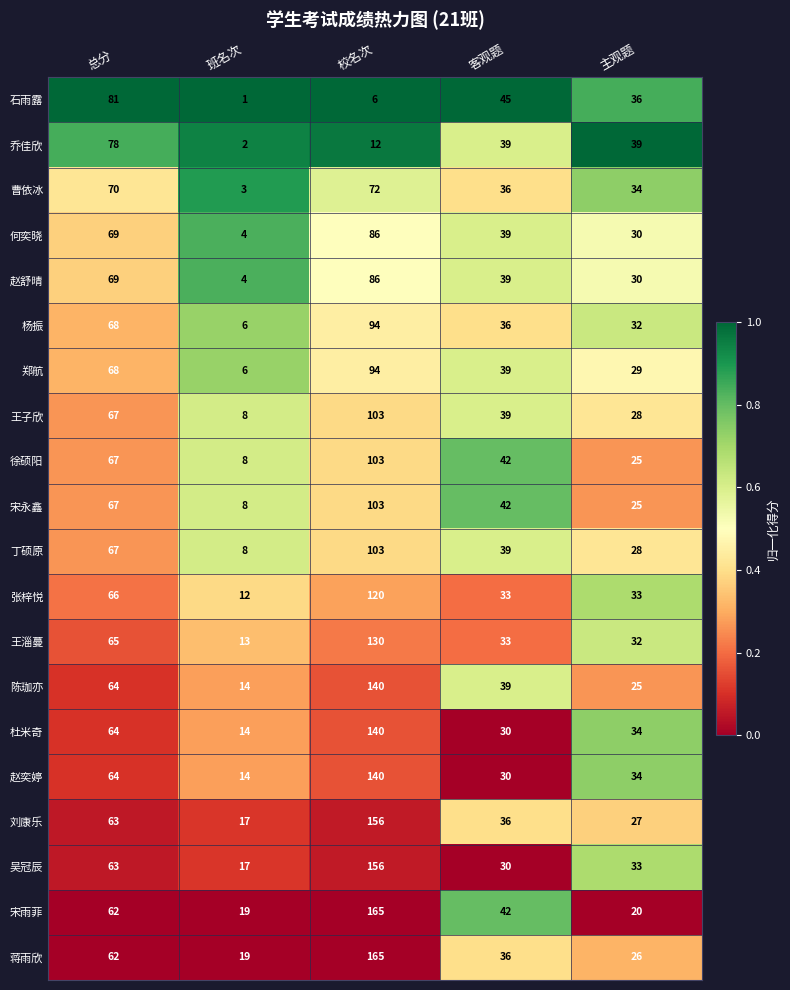

How many 张梓悦 values are between 33 and 66?

3